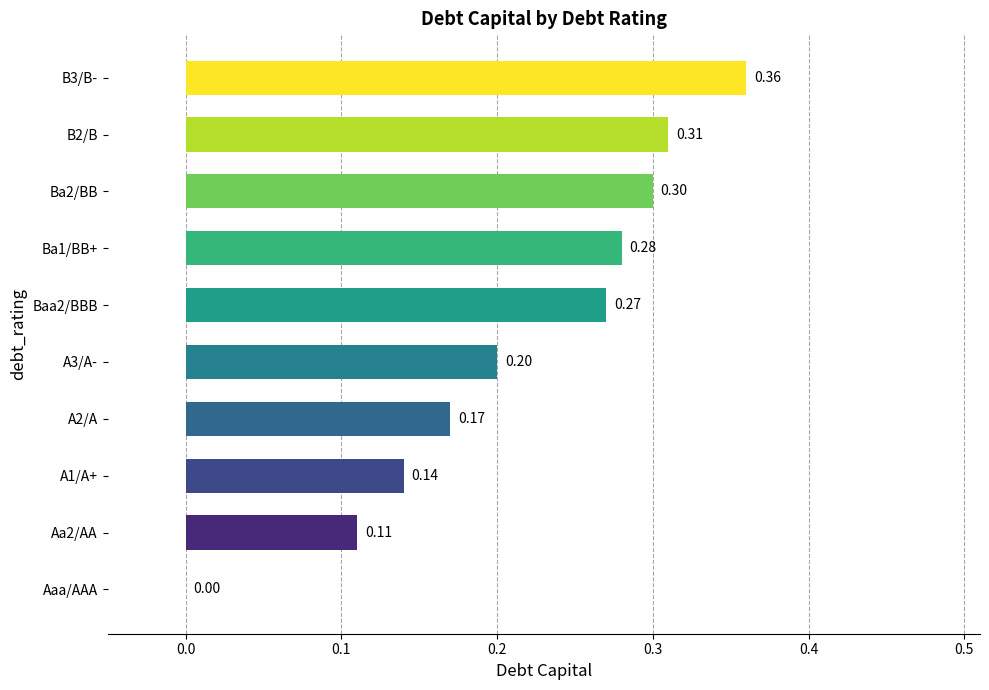

Where is the data nearest to the value 0?

Aaa/AAA